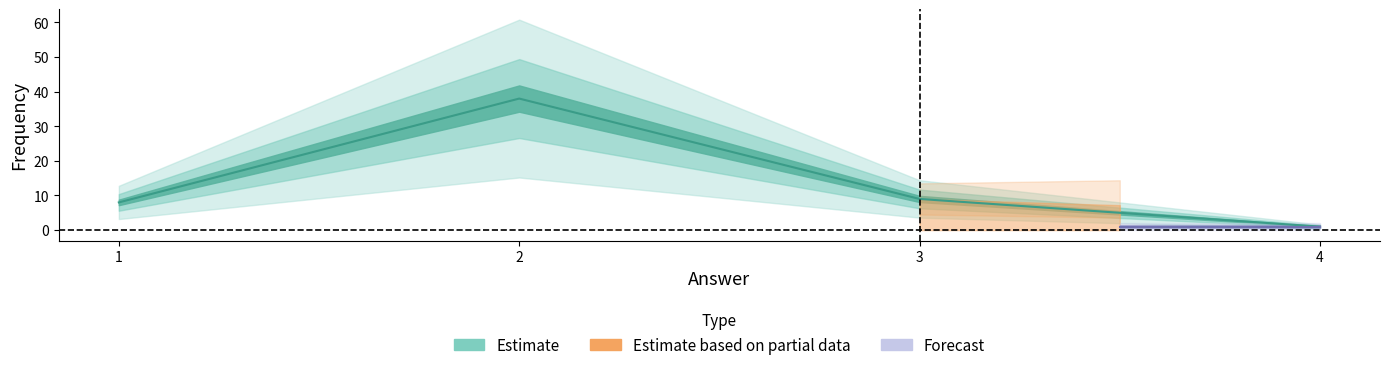

What is the sum of the values at 3 and 2?

47